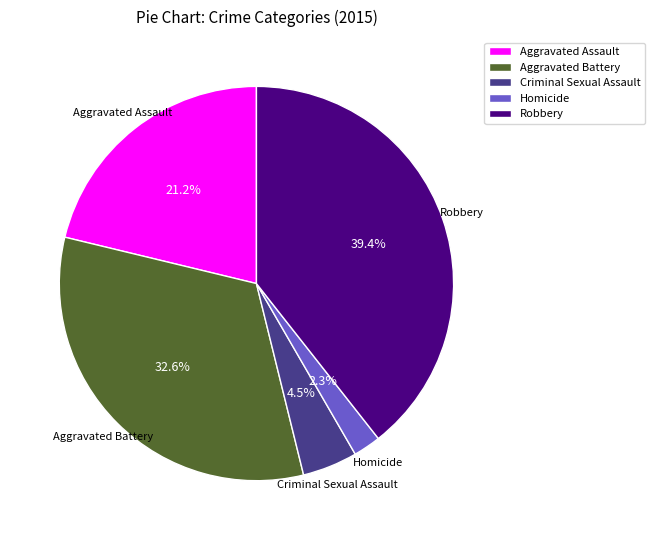

Does Robbery represent more than half of the total?

No